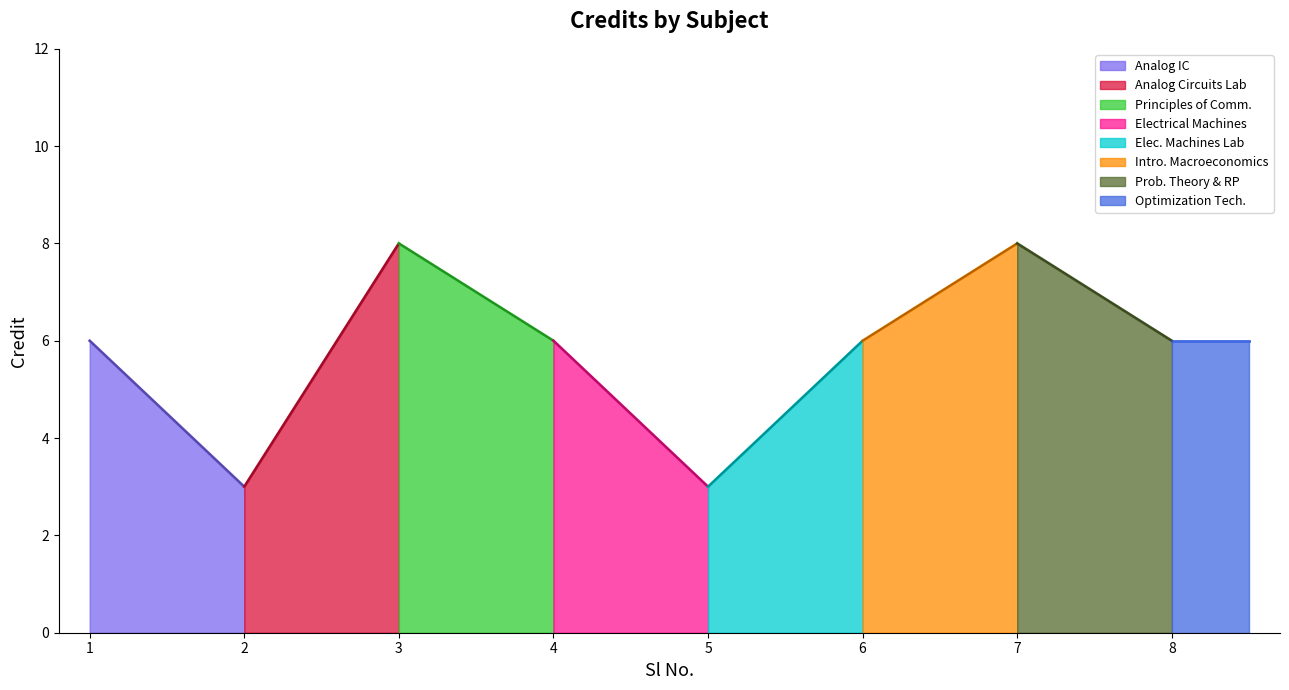

How many interior local peaks (higher than both neighbors) does the data have?

2